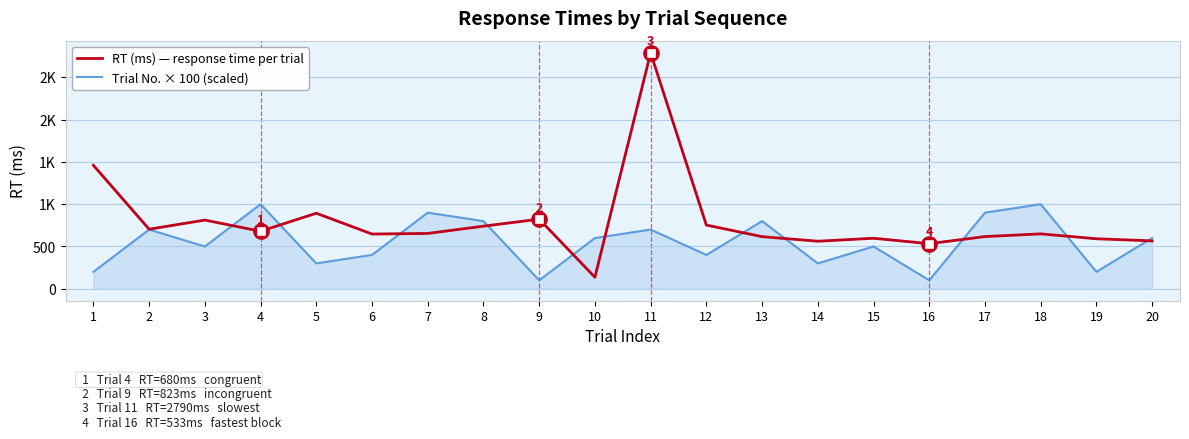

Is this an area chart (filled region under the line)?

No